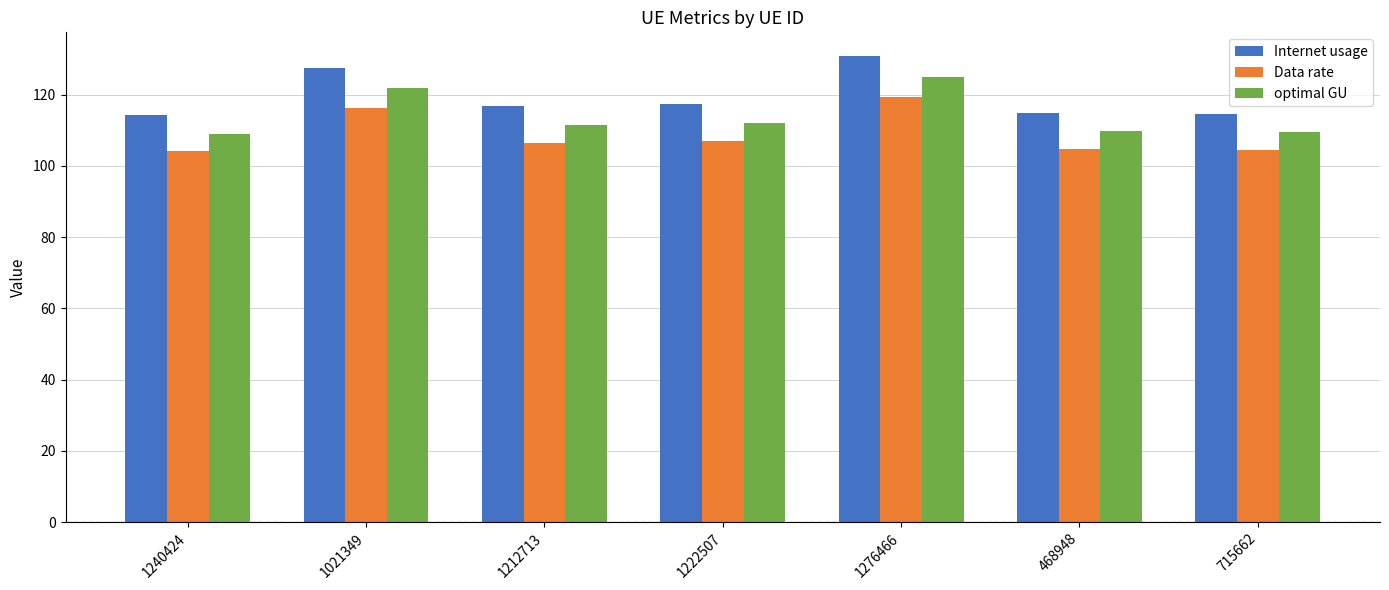

The value of Internet usage at 1240424 is 114.3. True or false?

True